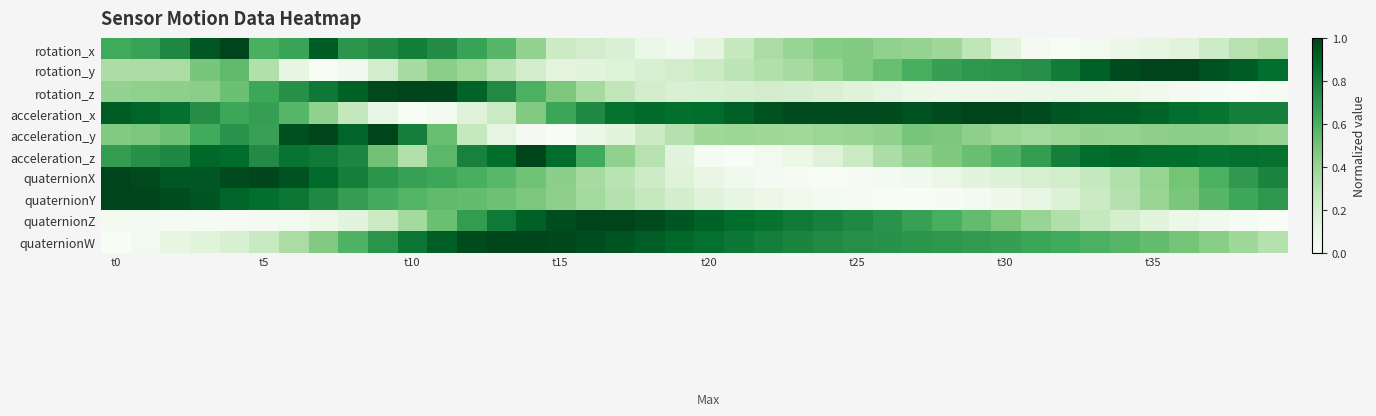

Which series has the largest total across all categories?

acceleration_x